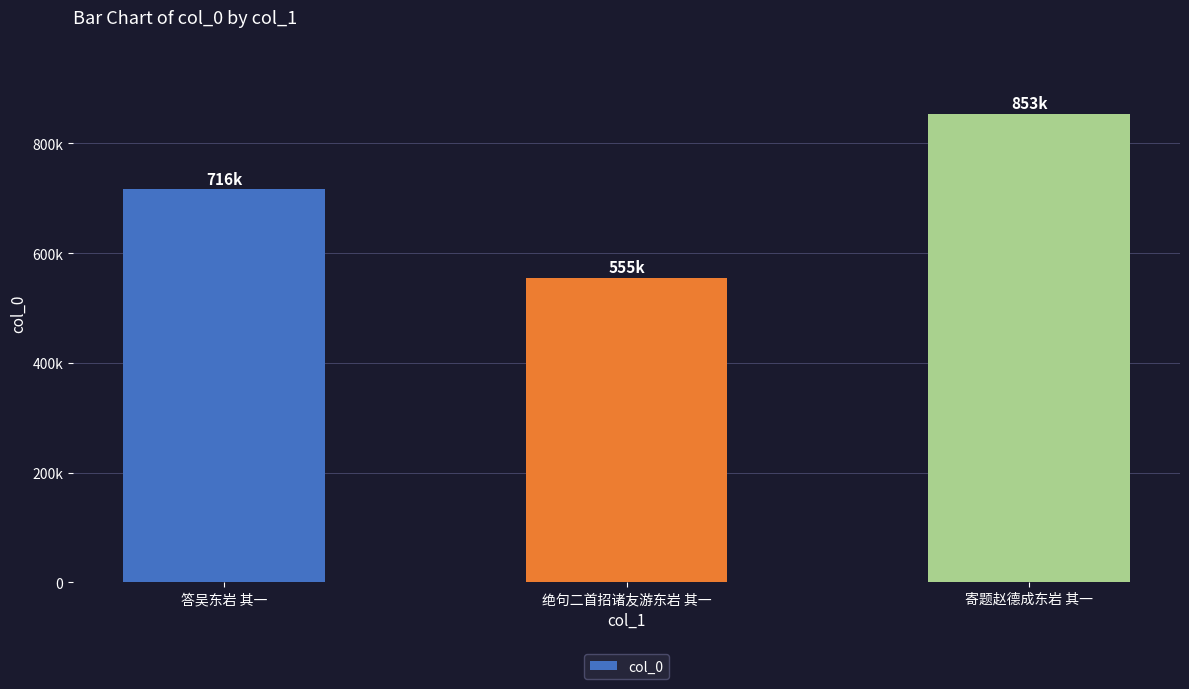

What is the value of the 2nd bar from the left?

555362